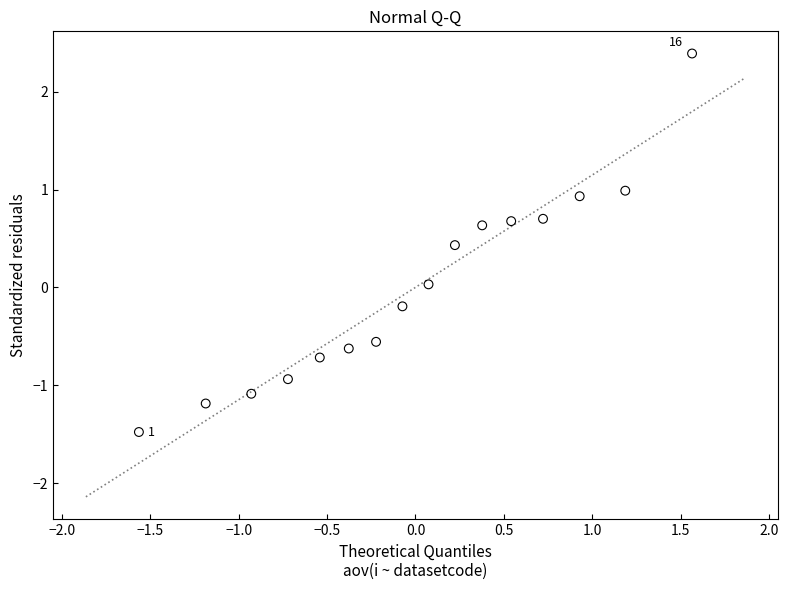

What is the range of X values (max minus min)?

3.1